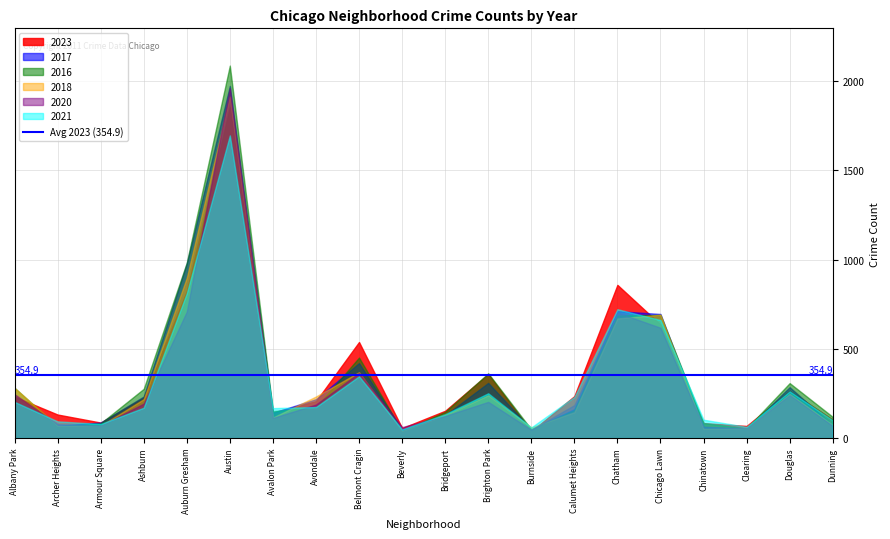

The value of 2021 at Calumet Heights is 158. True or false?

False